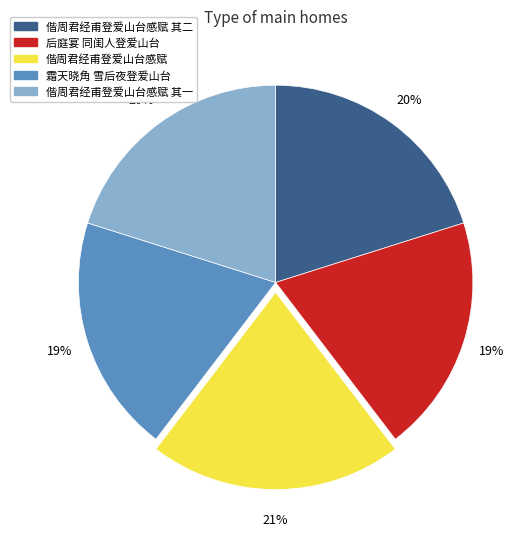

Which category has the biggest portion of the pie?

偕周君经甫登爱山台感赋